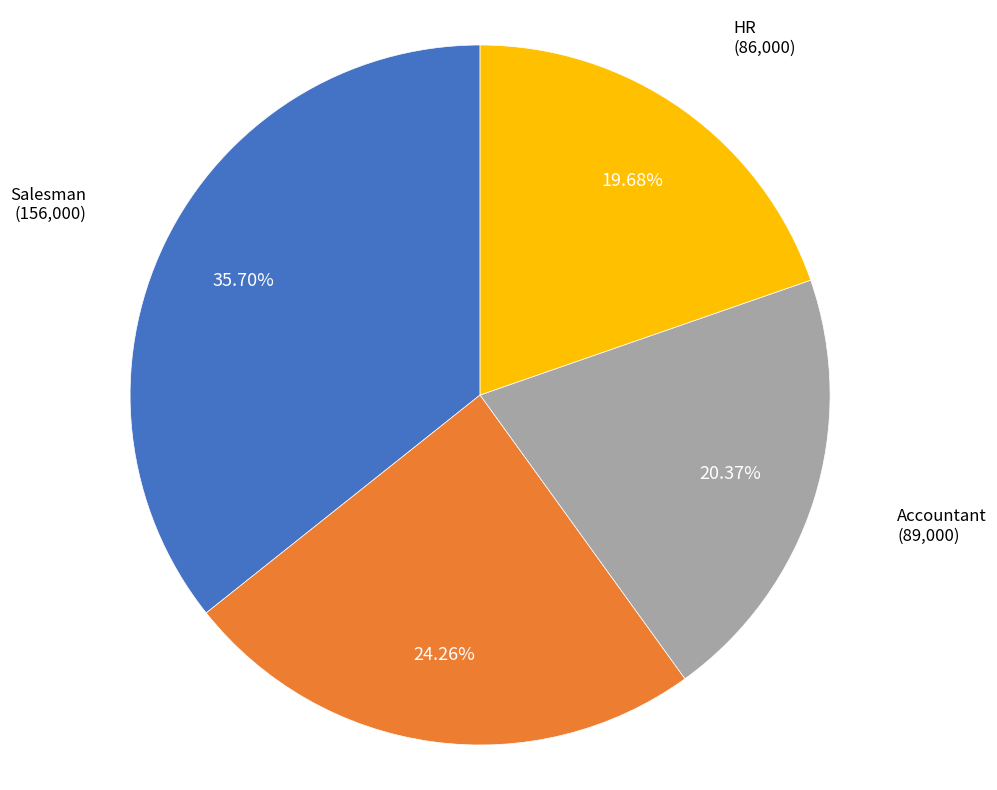

Is there a majority slice in this chart?

No